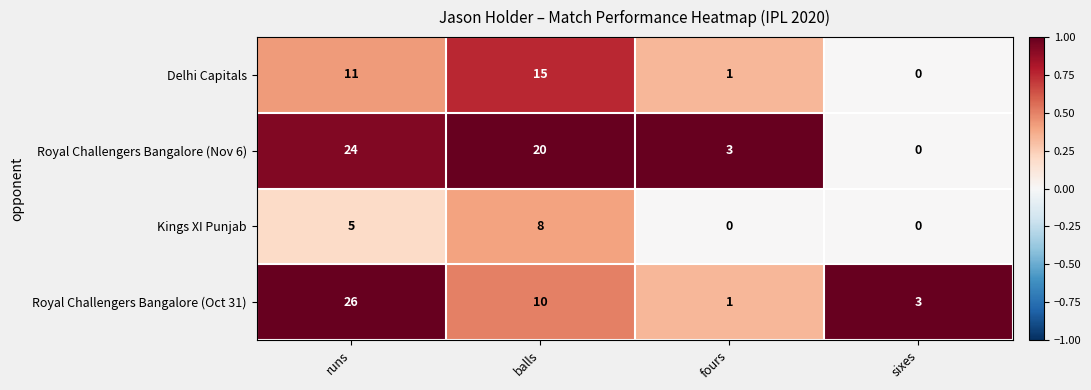

Reading left to right, transcribe all the data shown in this chart.

Delhi Capitals: runs=11	balls=15	fours=1	sixes=0
Royal Challengers Bangalore (Nov 6): runs=24	balls=20	fours=3	sixes=0
Kings XI Punjab: runs=5	balls=8	fours=0	sixes=0
Royal Challengers Bangalore (Oct 31): runs=26	balls=10	fours=1	sixes=3